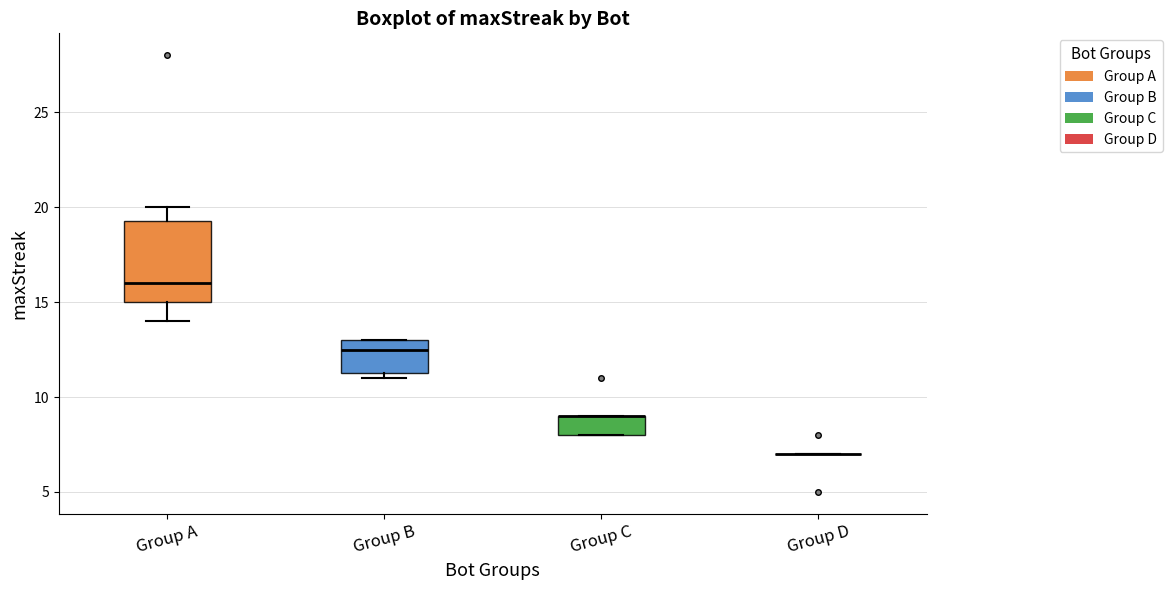

Where is the lower edge of the box for Group C on the y-axis? The values are not printed on the chart, so give them approximately, as read against the axis.

8.0